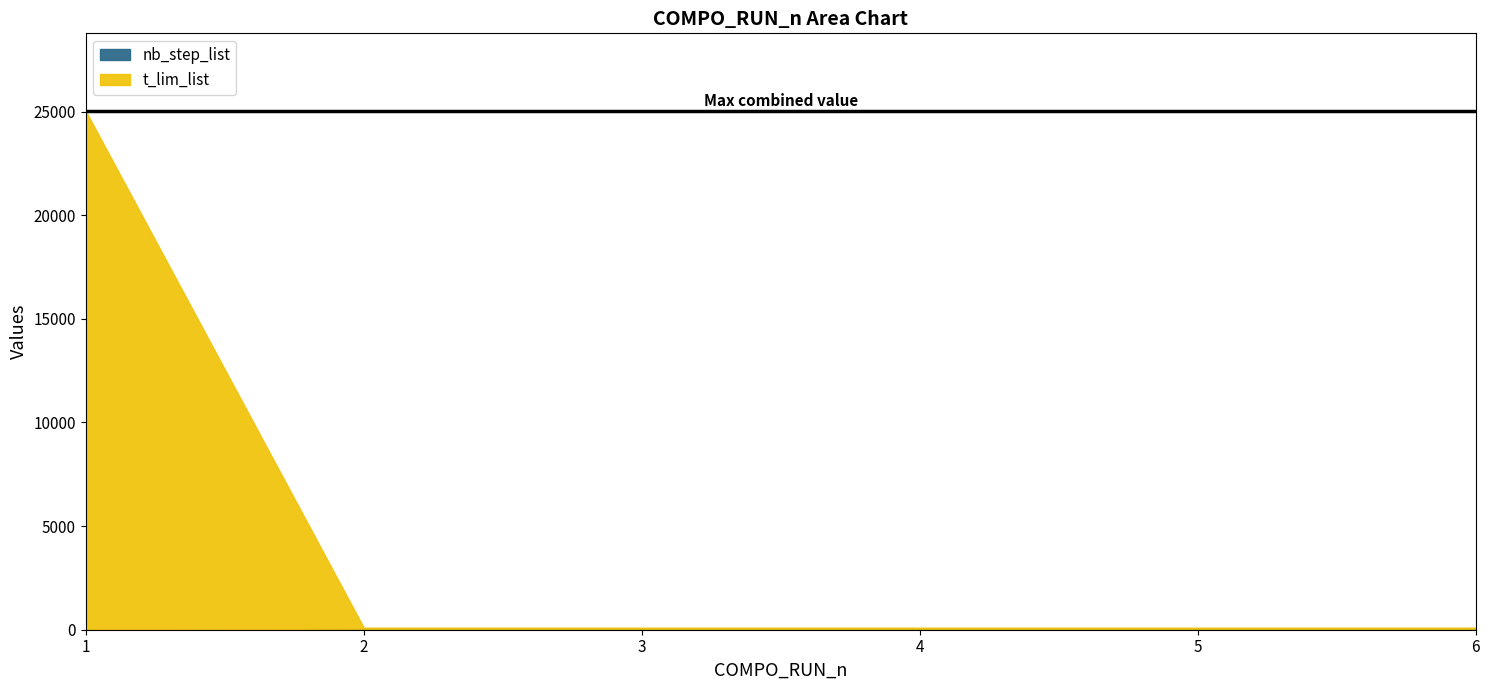

Rank the categories by nb_step_list value from highest to lowest.

2, 3, 4, 5, 6, 1